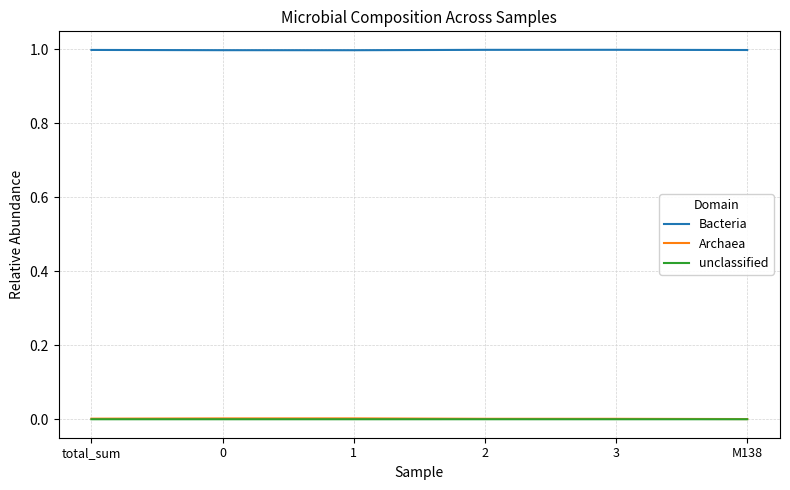

True or false: unclassified and Bacteria intersect in this chart.

False